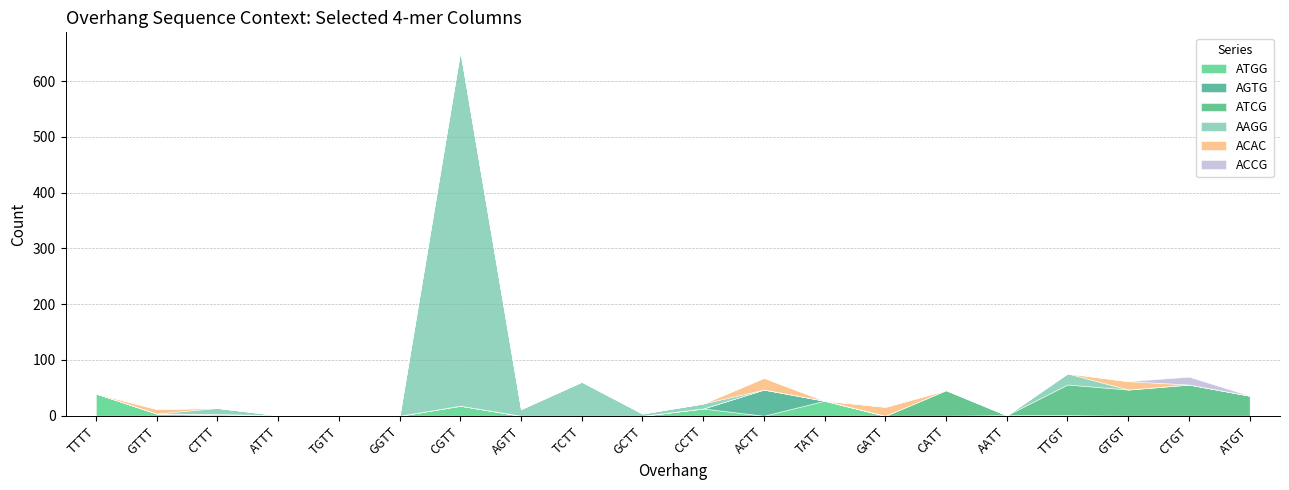

Between TTTT and AATT, which series saw the biggest shift?

ATGG